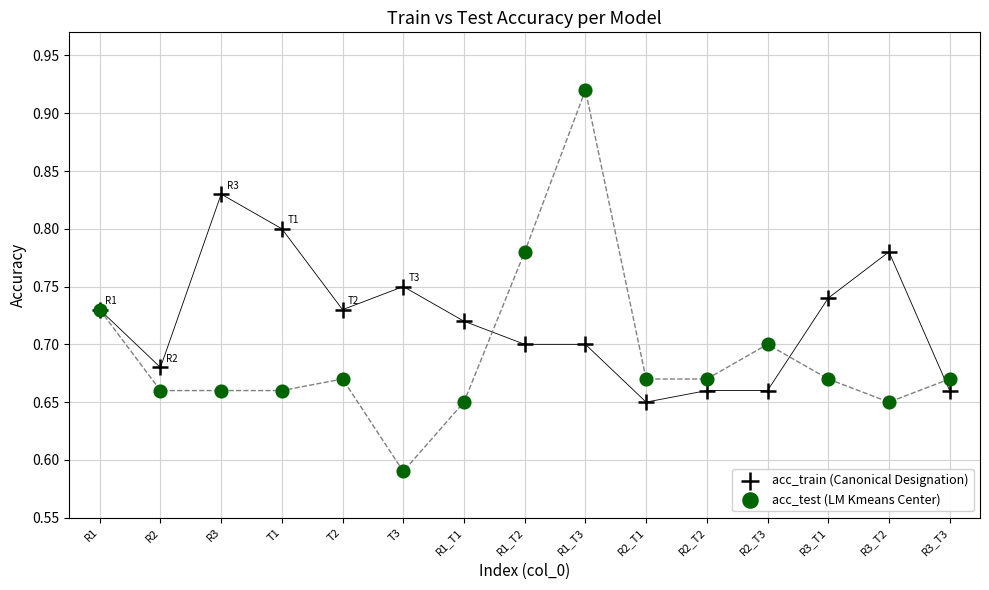

What are all the series names shown in the legend?

acc_train (Canonical Designation), acc_test (LM Kmeans Center)